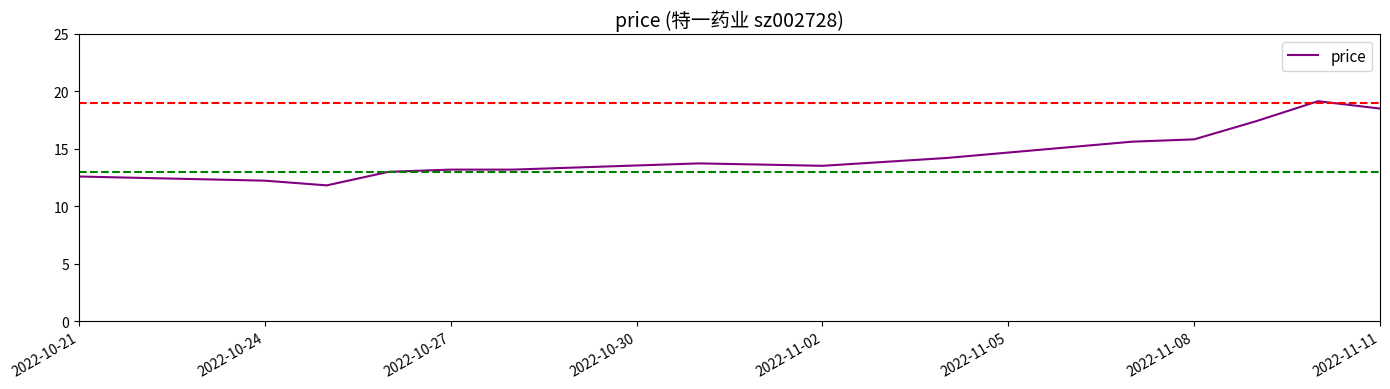

What is the difference between the maximum and minimum values?

7.3